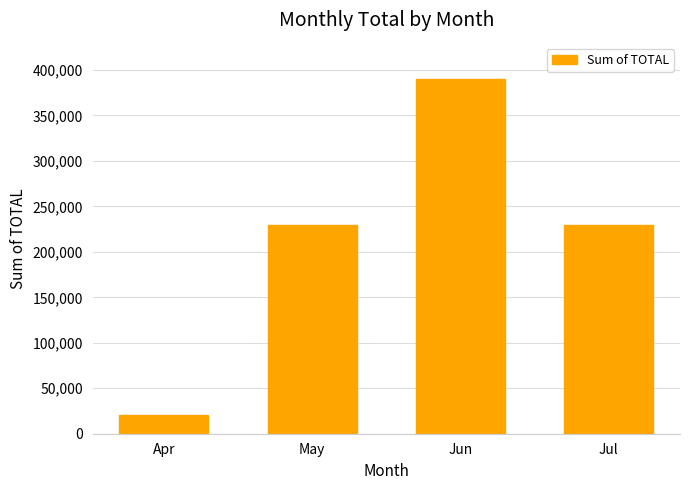

Where does the data first go above 229752?

May